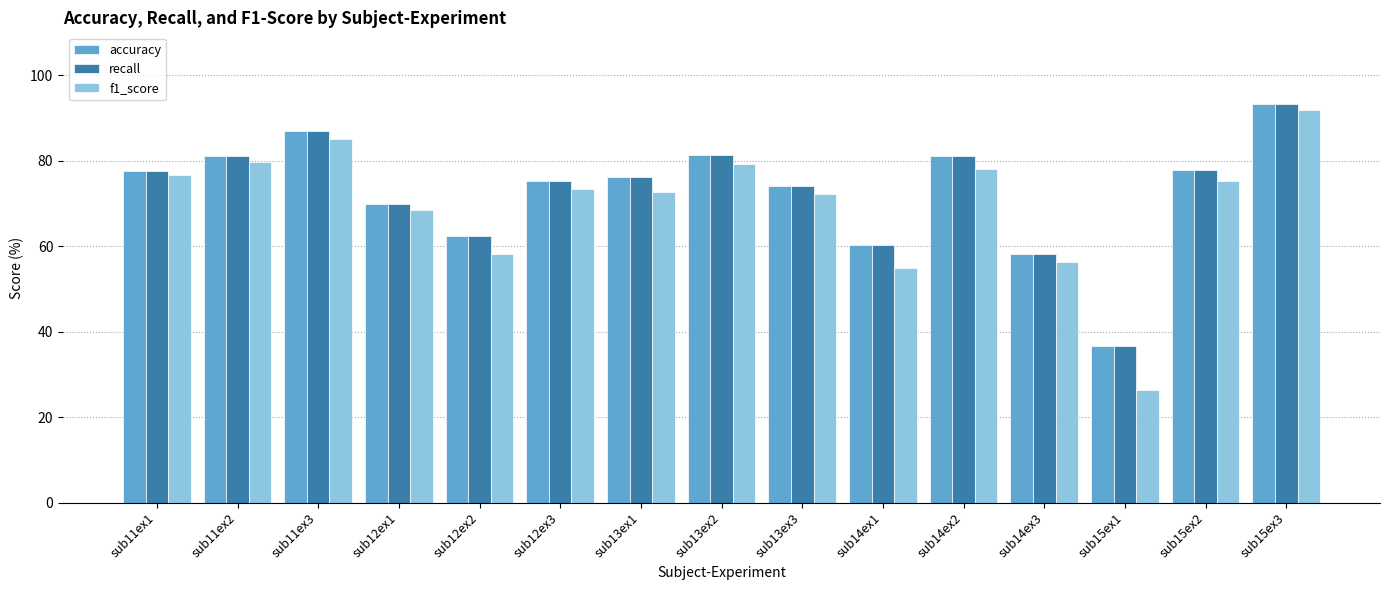

What is the value of the f1_score bar at the 13th from the left?

26.3